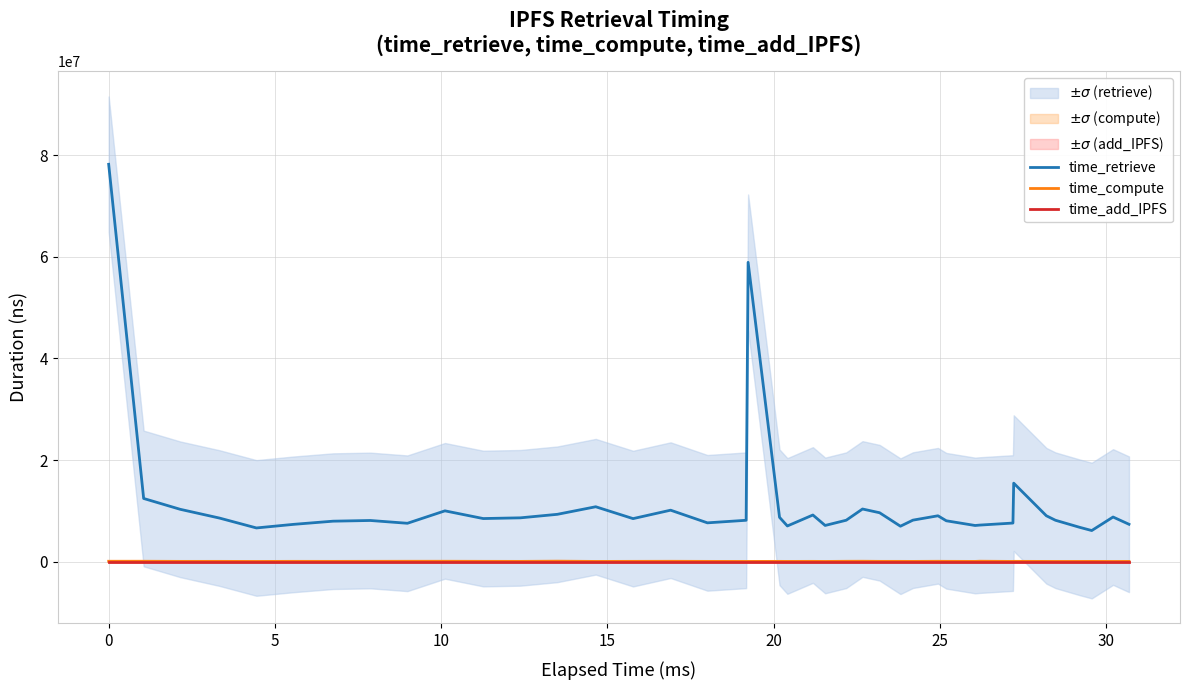

True or false: time_add_IPFS and time_retrieve cross at least once.

False